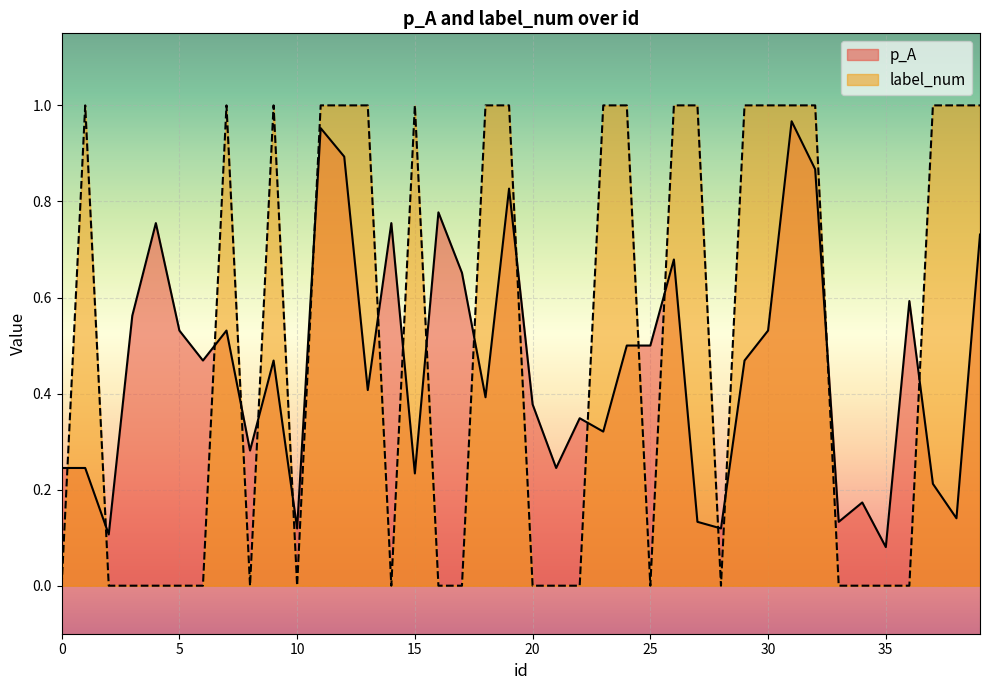

After their last crossing, which series has the higher values: label_num or p_A?

label_num